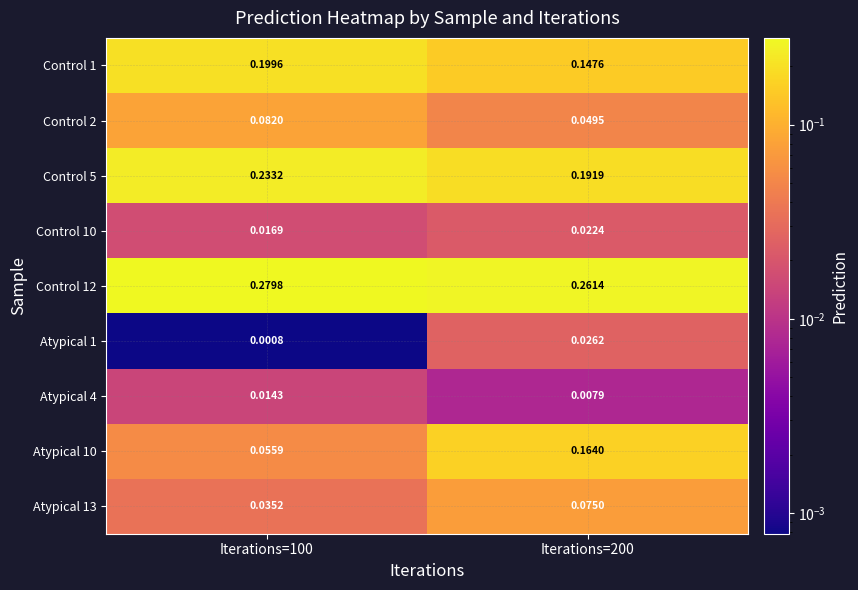

Which label corresponds to the smallest value in the chart?

Iterations=100